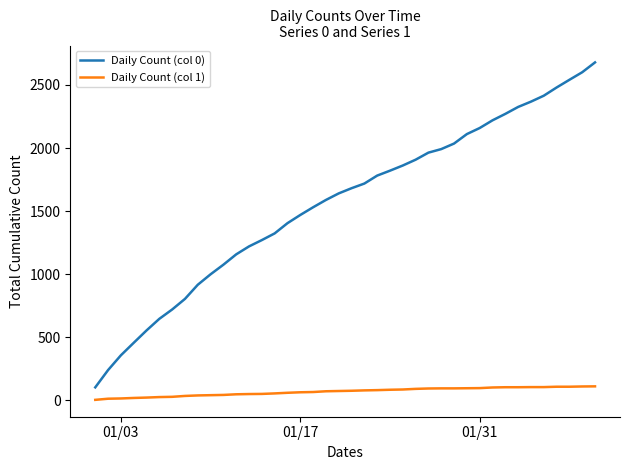

True or false: Daily Count (col 0) and Daily Count (col 1) cross at least once.

False